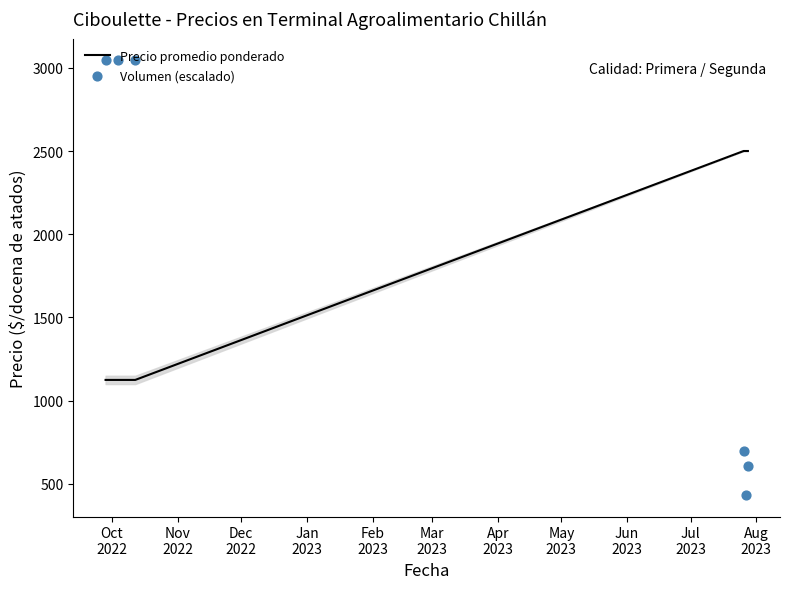

What is the lowest value of the Precio promedio ponderado series?

1125